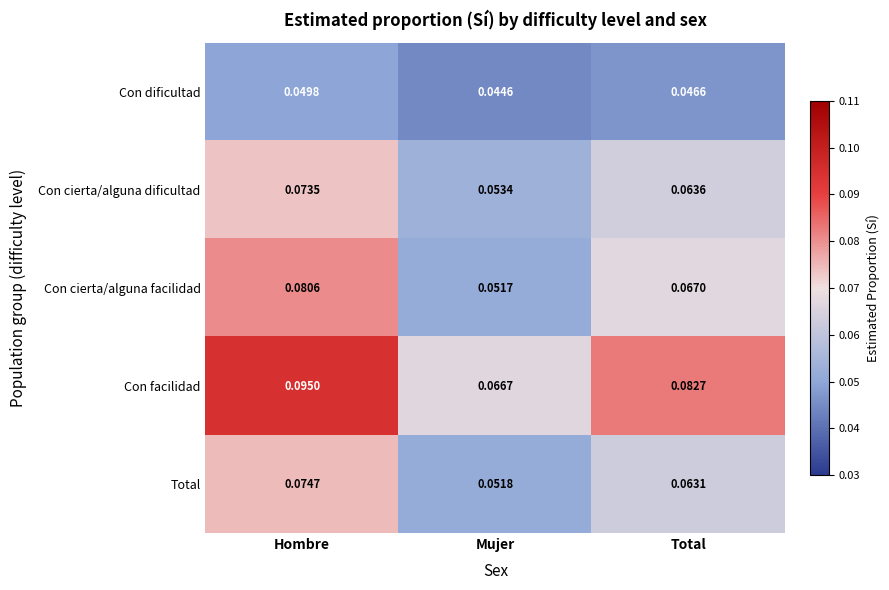

At which category is the sum across all series the highest?

Hombre